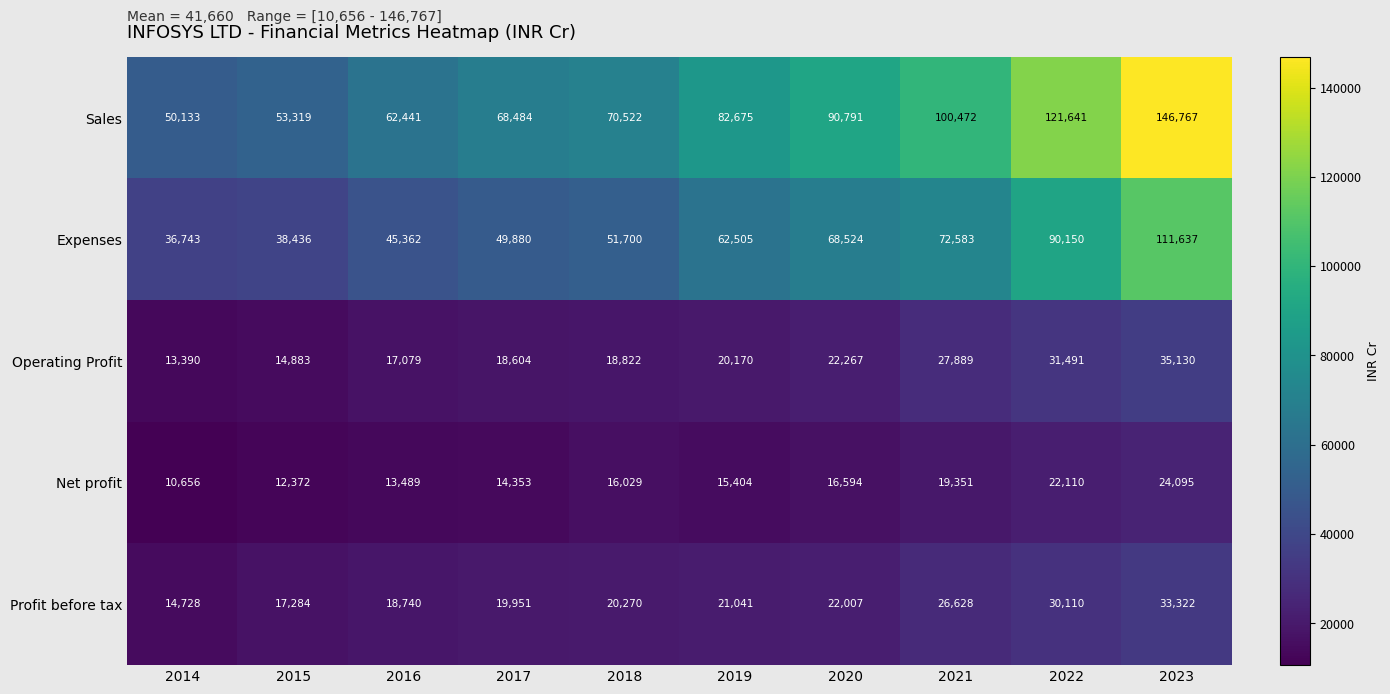

What value does the Operating Profit series have at 2022, to the nearest 50?

31500